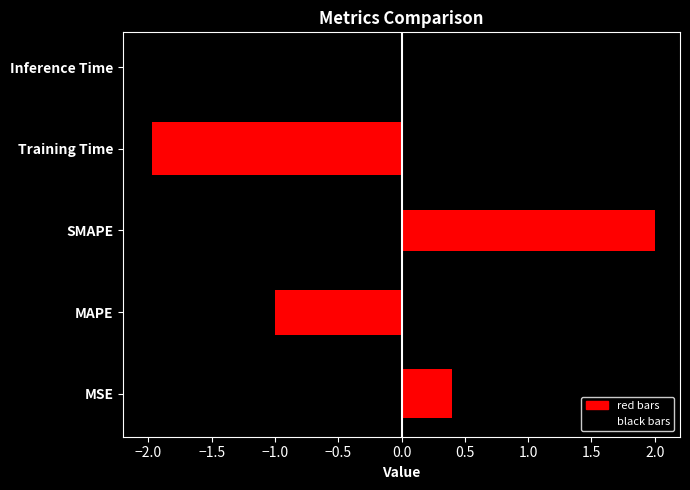

What is the approximate value at SMAPE?

2.0